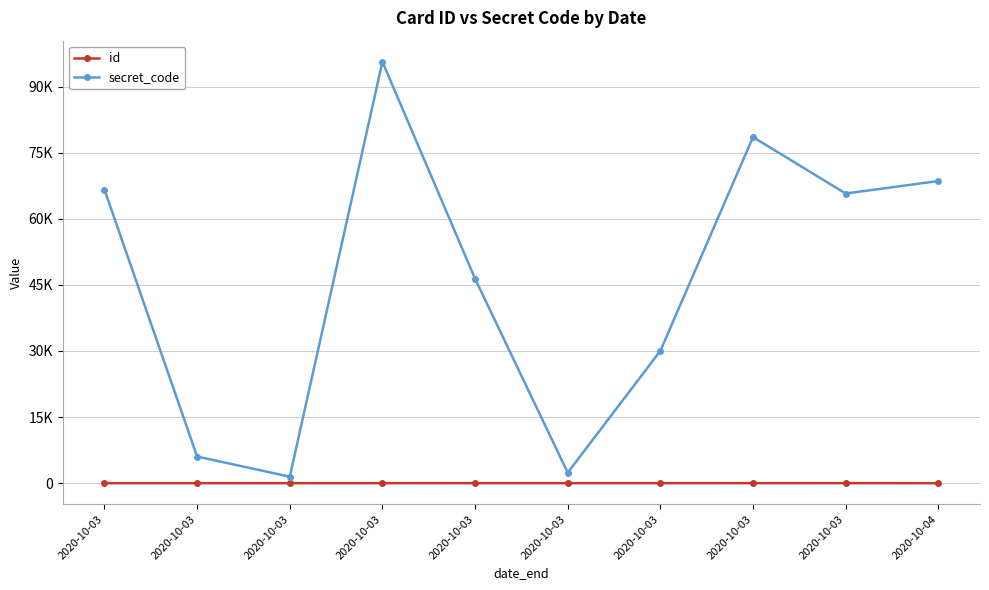

Reading right to left, extract all data points from this chart.

id: 1	10	9	8	7	6	5	4	3	2
secret_code: 68557	65730	78533	30030	2386	46399	95629	1476	6047	66615